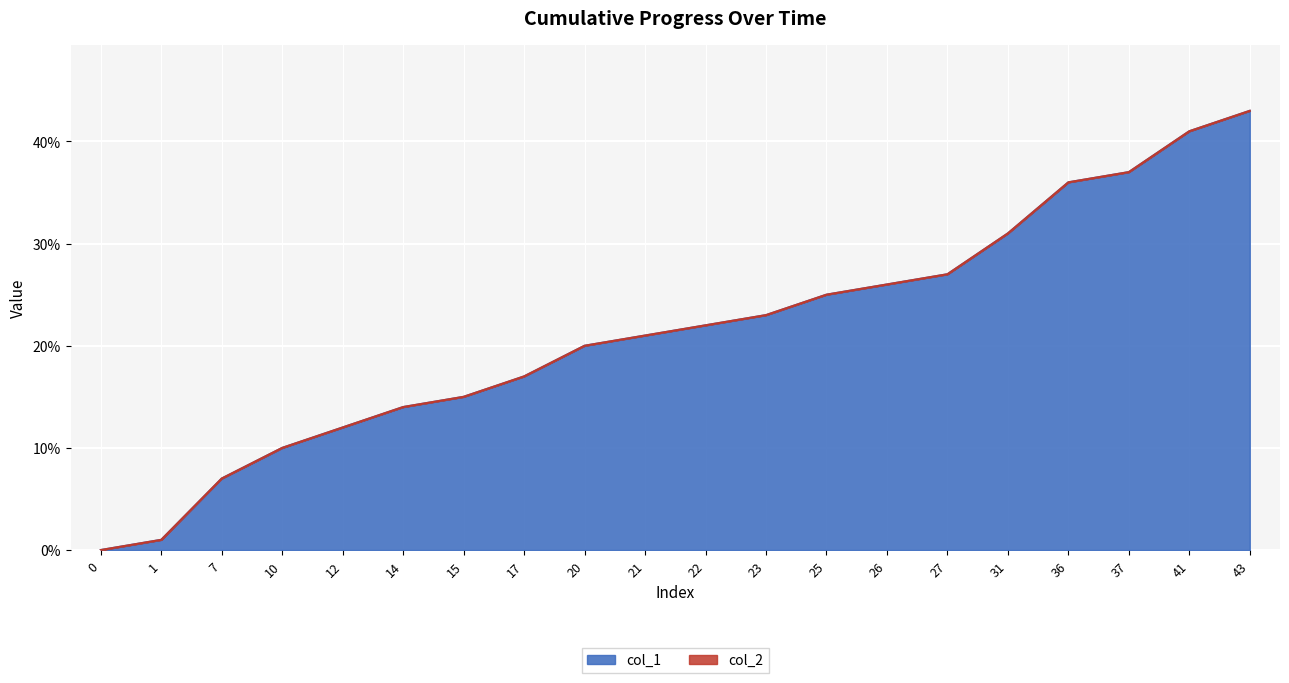

Count the number of values greater than 22.

9